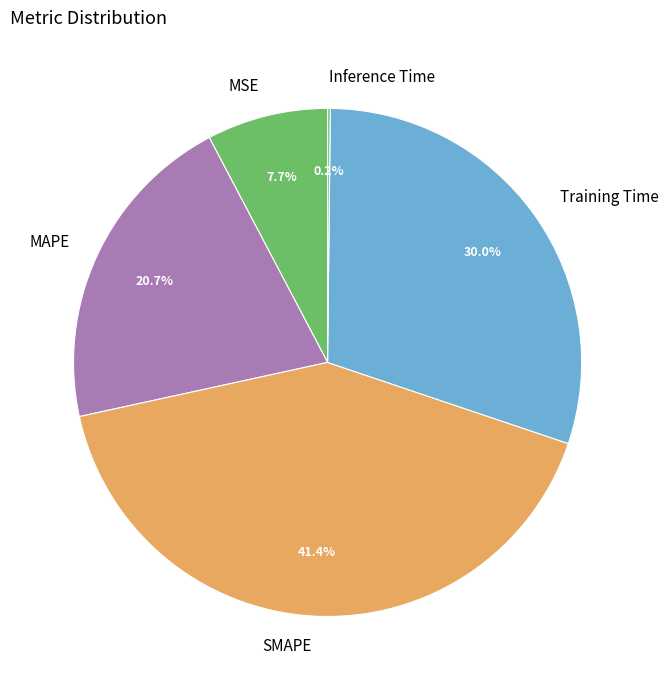

What percentage do MSE and MAPE together represent?

28.4%